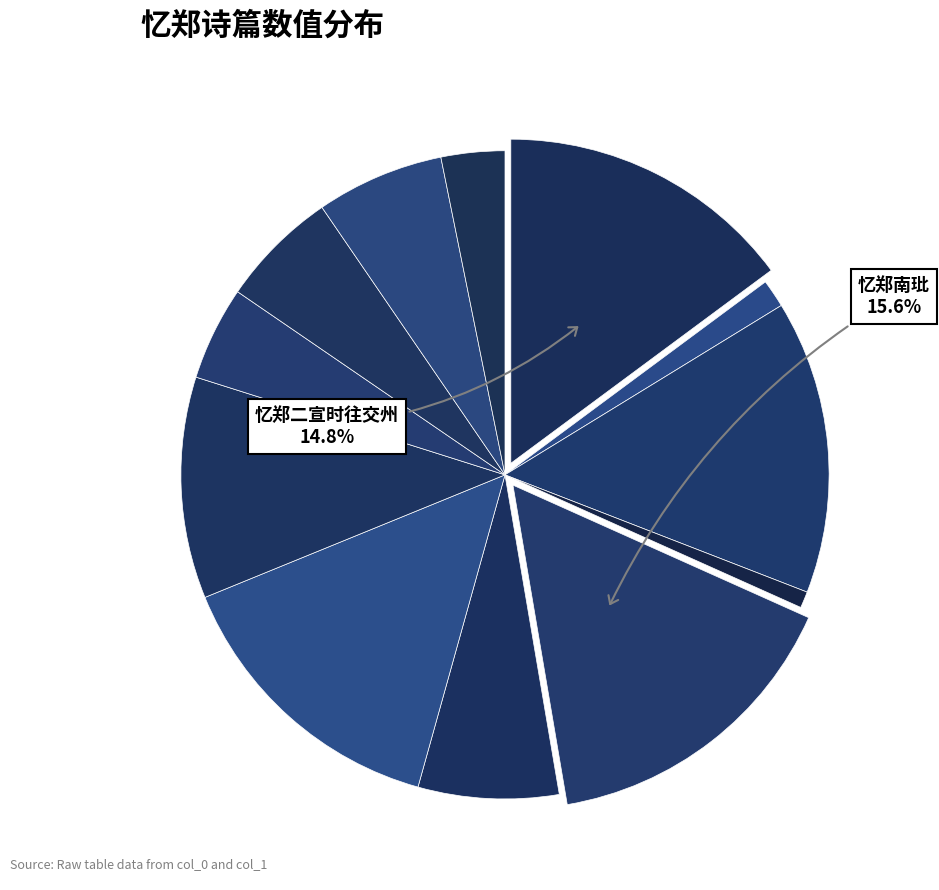

What is the smallest slice in the pie chart?

与黄一秀才辈雨夜浮亭小集忆郑二